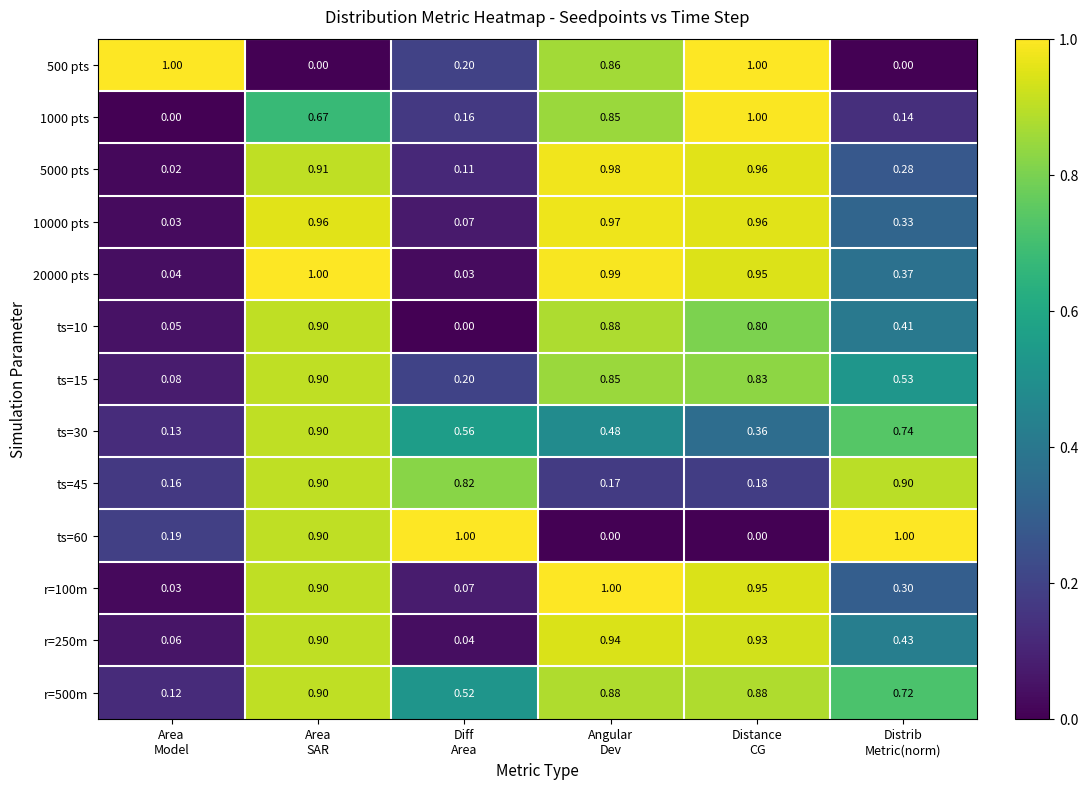

How many categories are shown in the chart?

6